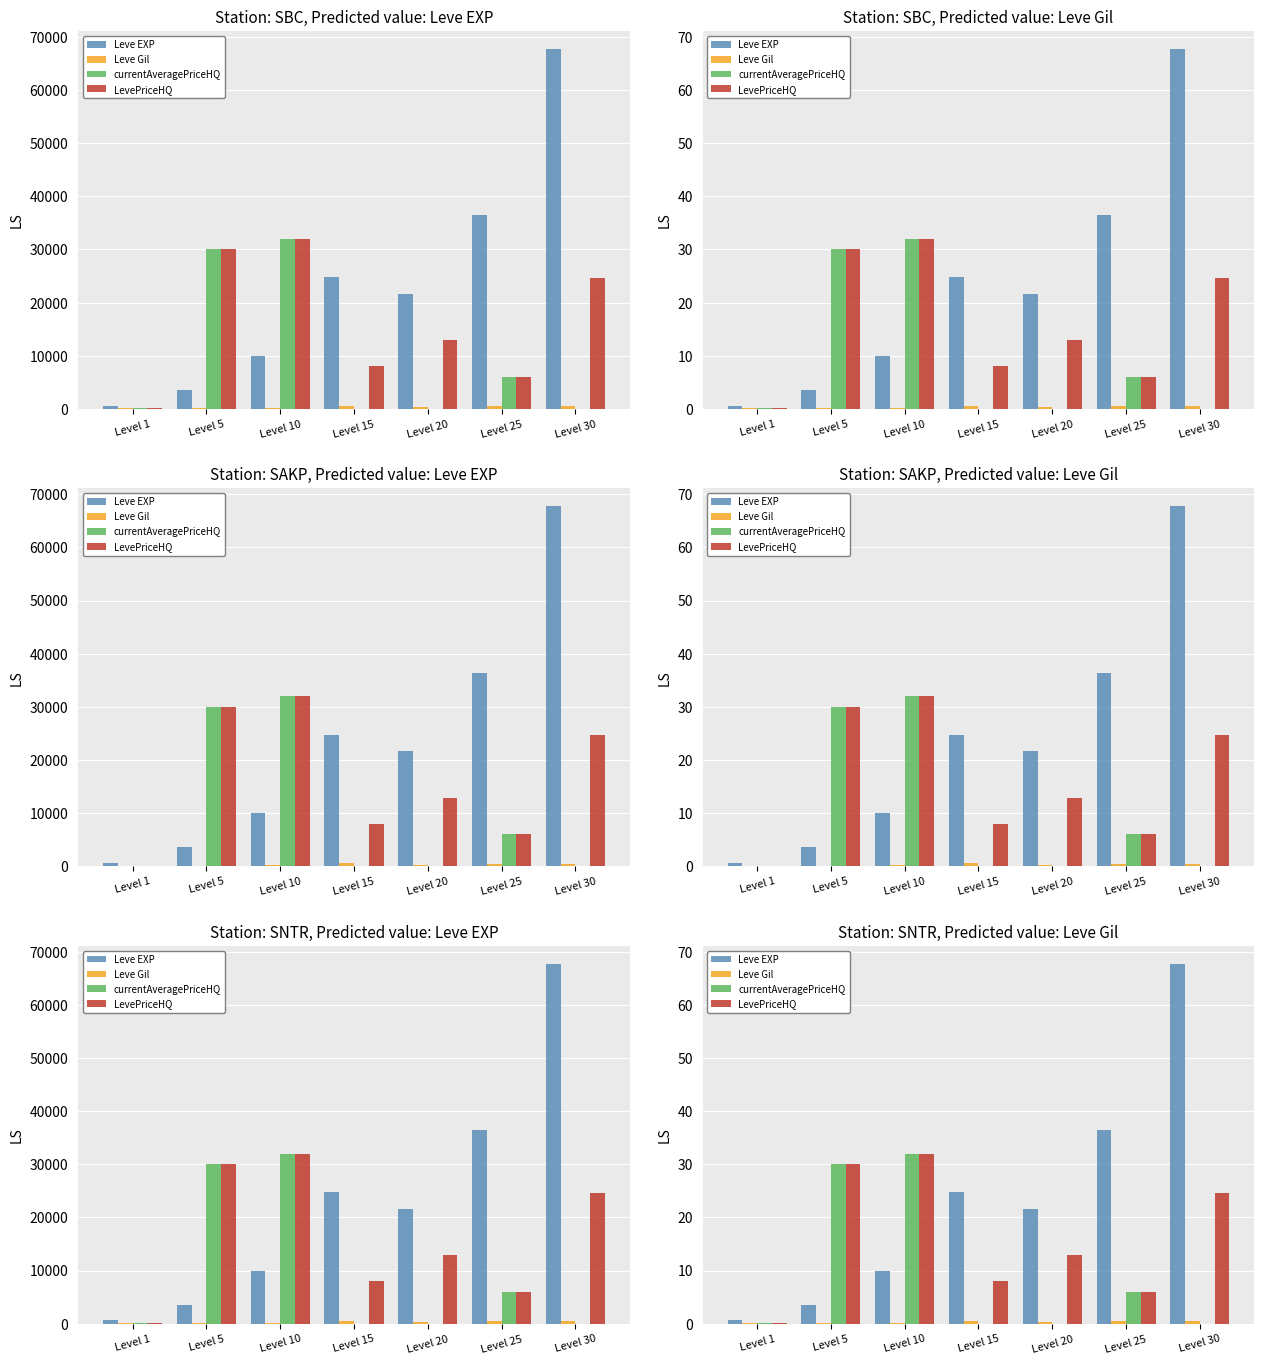

Which series has the largest total across all categories?

Leve EXP